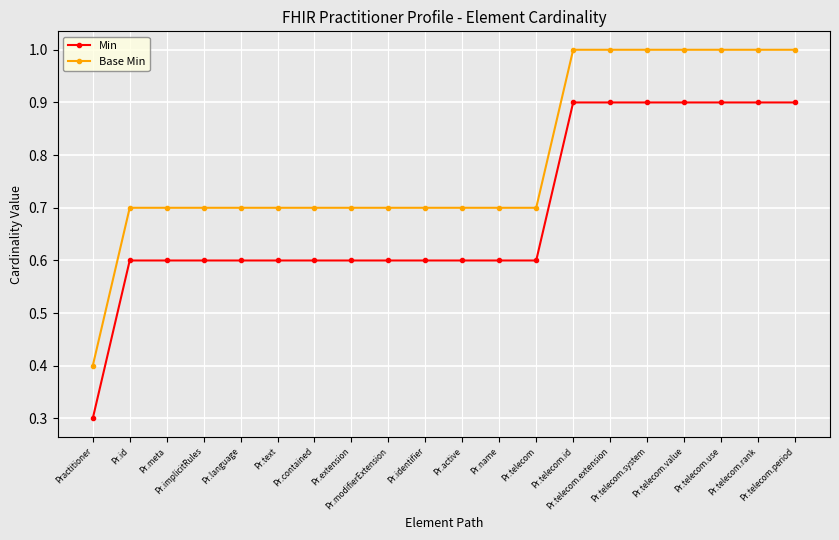

How many lines are shown in the chart?

2